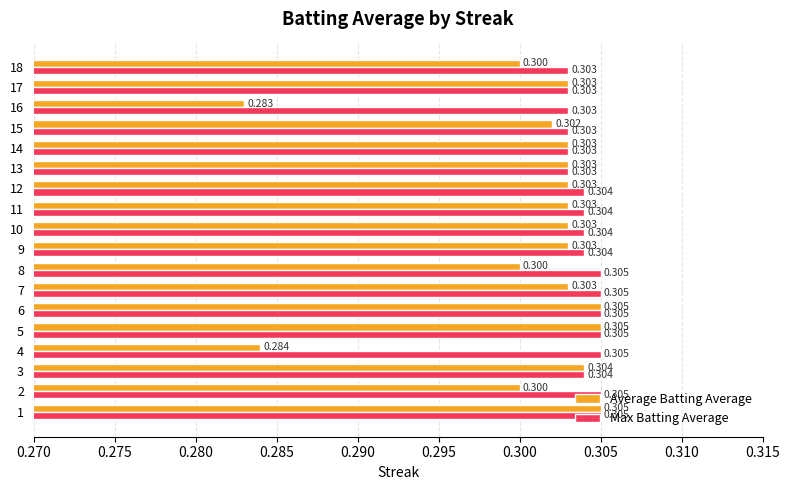

Which series has the largest range (max minus min)?

Average Batting Average